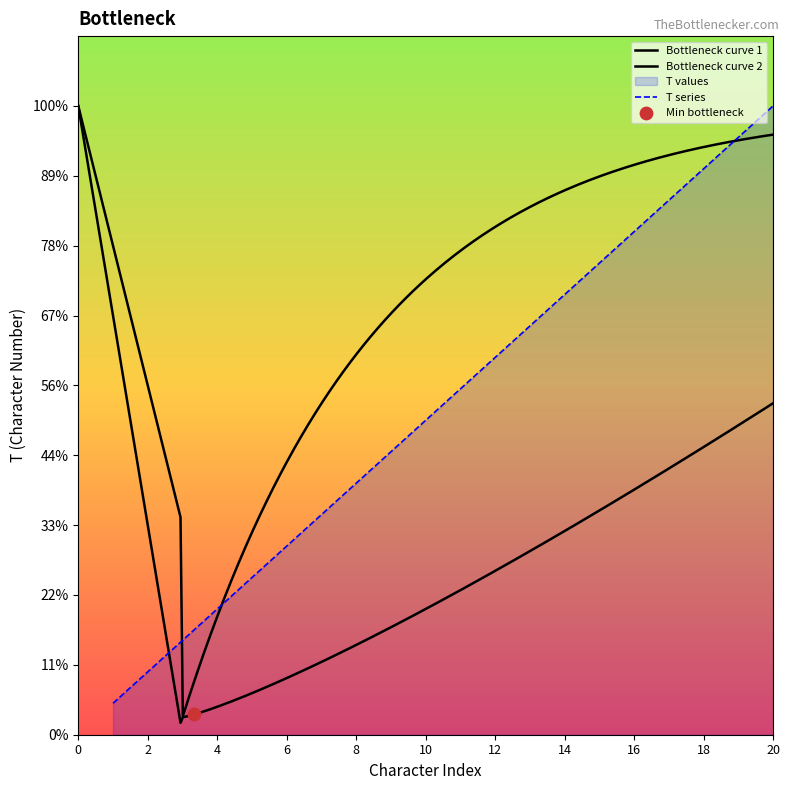

What is the ratio of the value at 20 to the value at 8?

2.5